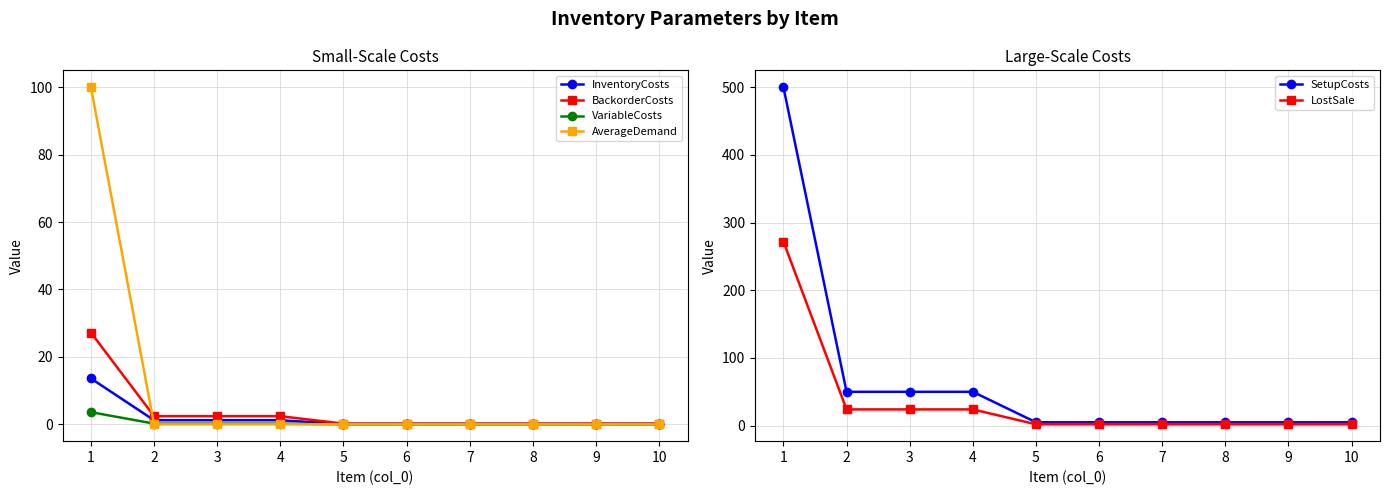

Count the number of data series in this chart.

6